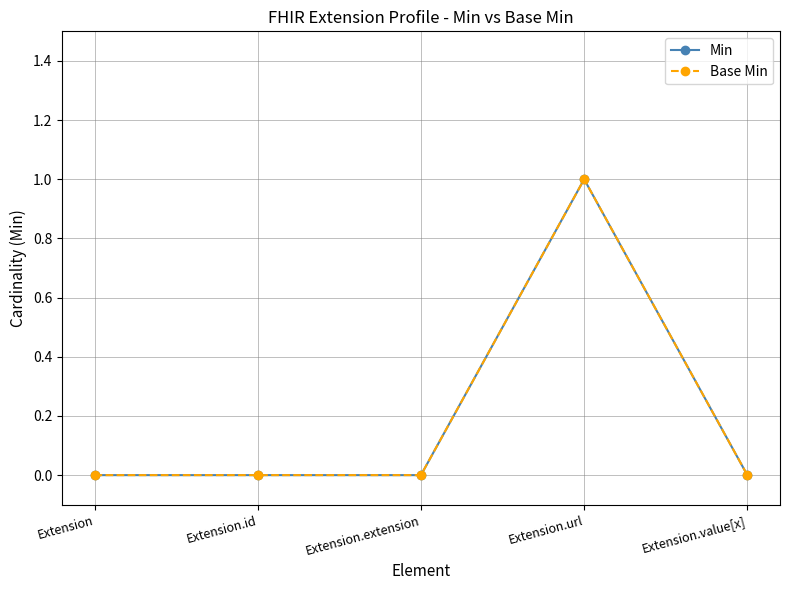

Does the chart have visible grid lines?

Yes